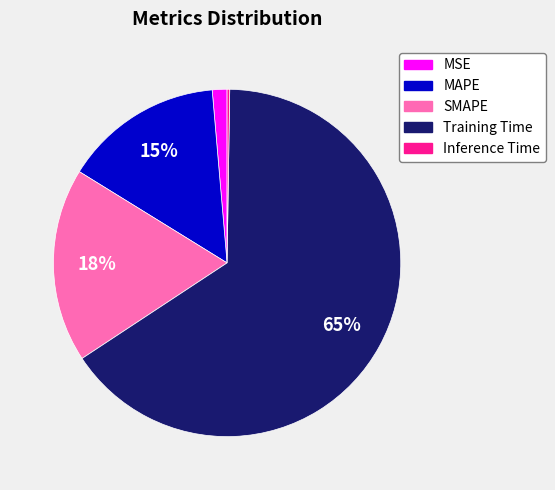

To the nearest percent, what portion does MAPE represent?

15%